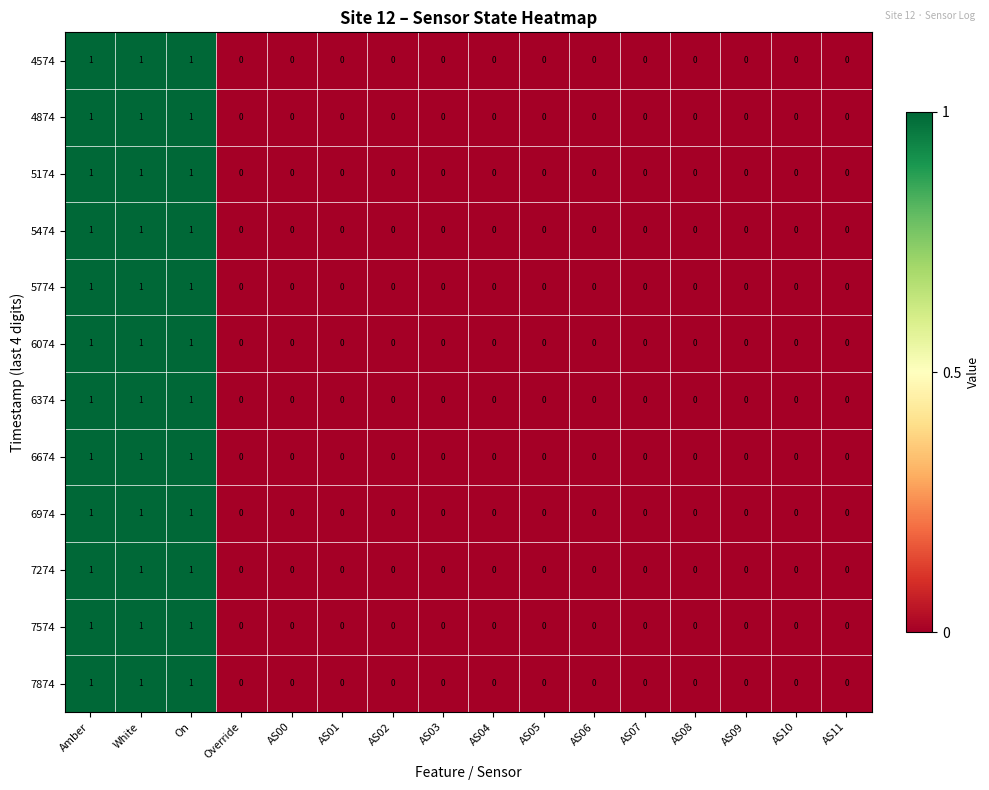

How many 5174 values are between 0 and 1?

16